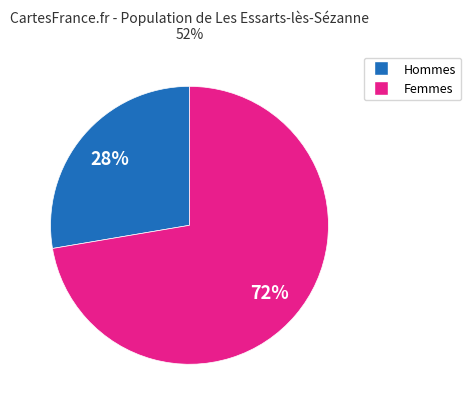

Does any single category account for the majority?

Yes